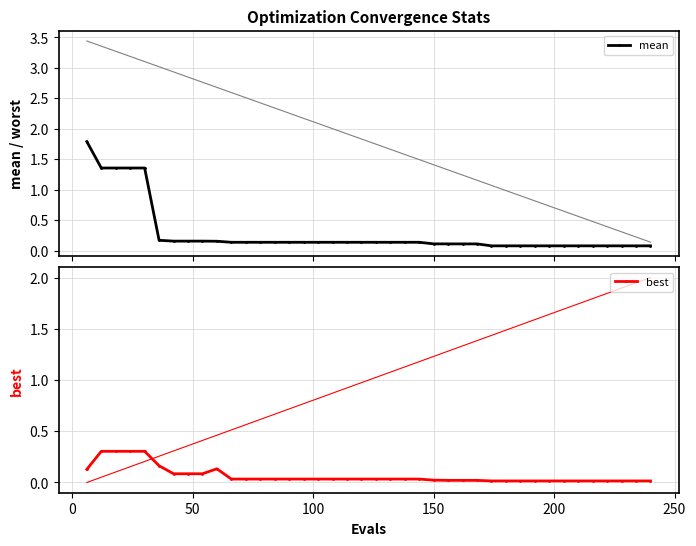

True or false: mean and best intersect in this chart.

False